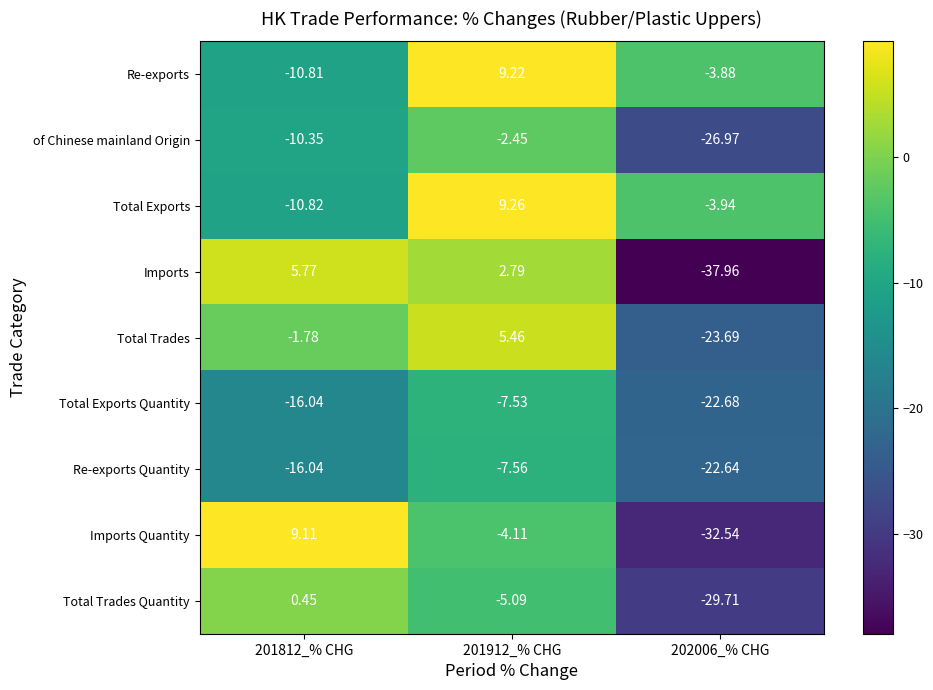

Which series changed the most between 201812_% CHG and 202006_% CHG?

Imports